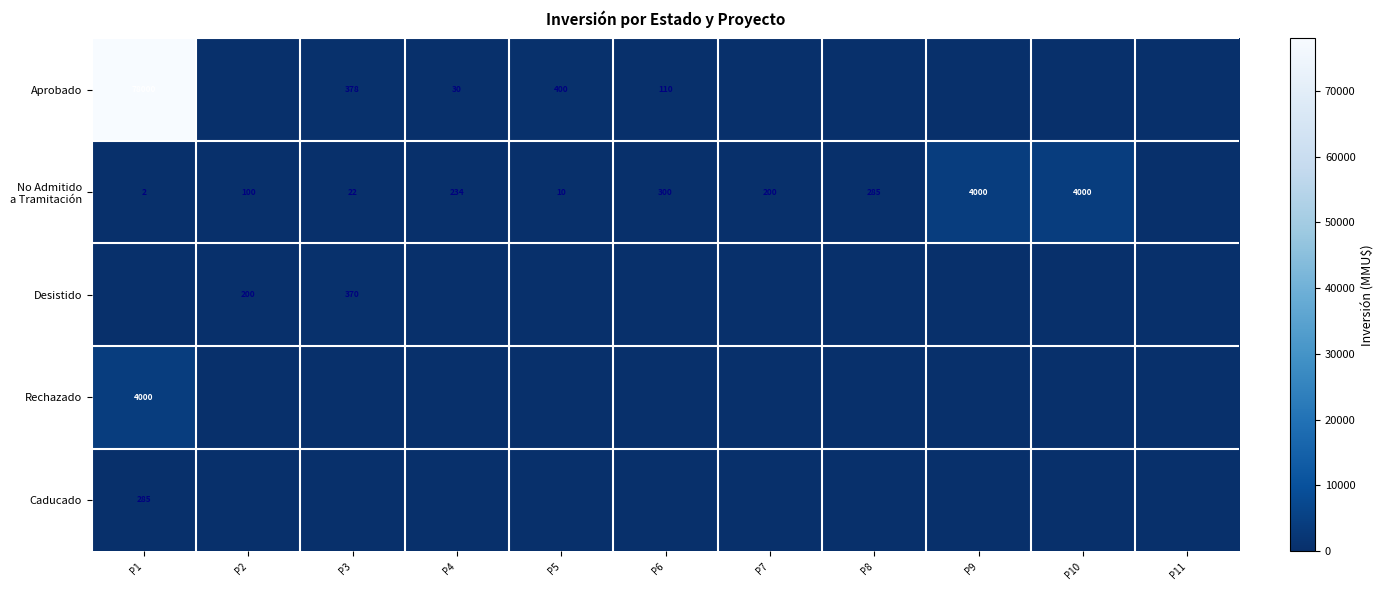

At P6, list the series in order from largest to smallest.

No Admitido a Tramitación, Aprobado, Desistido, Rechazado, Caducado